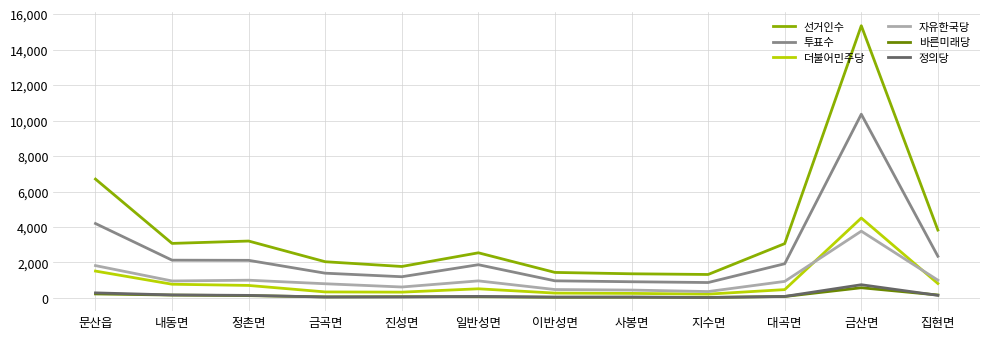

Which category has the highest value across all series?

금산면